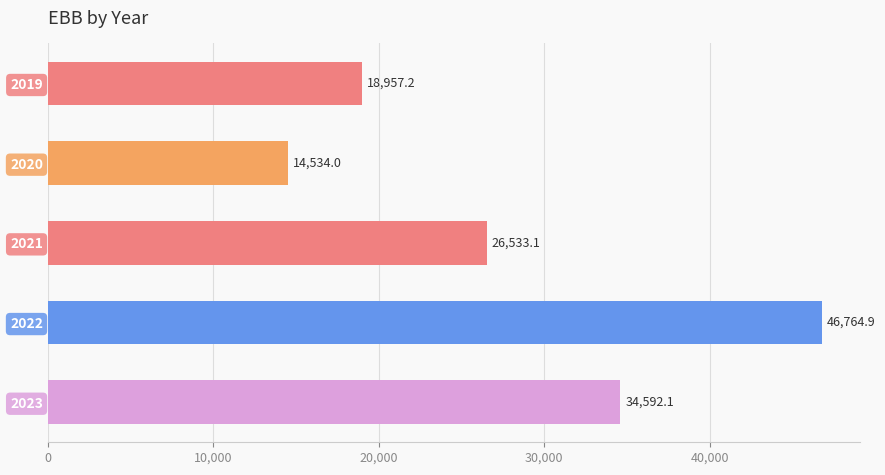

Reading top to bottom, list all the values displayed in this chart.

18957.2	14534.0	26533.1	46764.9	34592.1